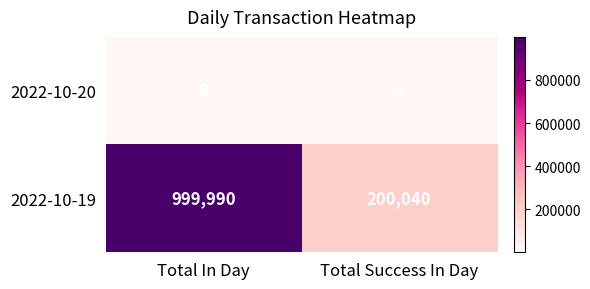

At which category does the chart reach its minimum across all series?

Total Success In Day